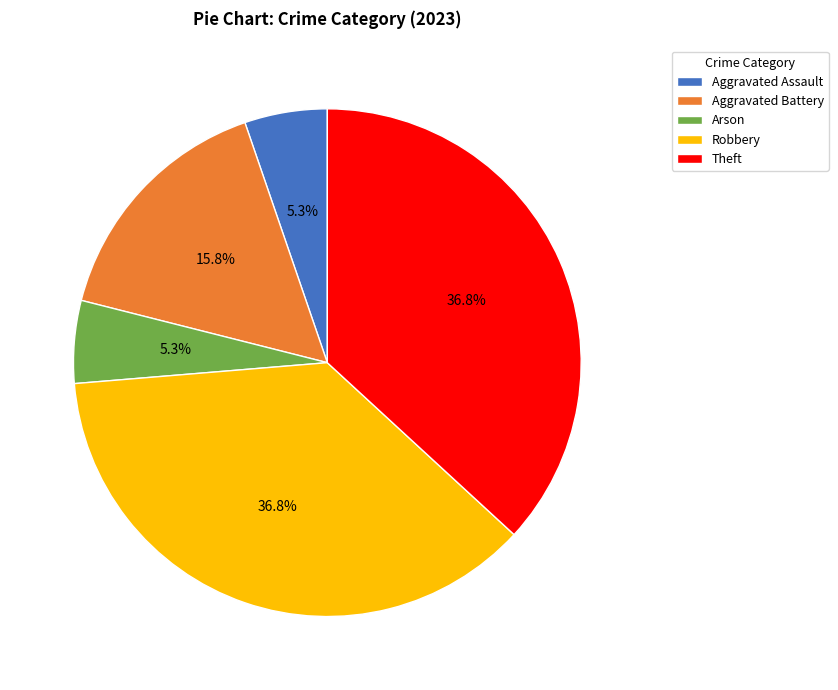

What portion of the pie excludes Arson?

94.7%